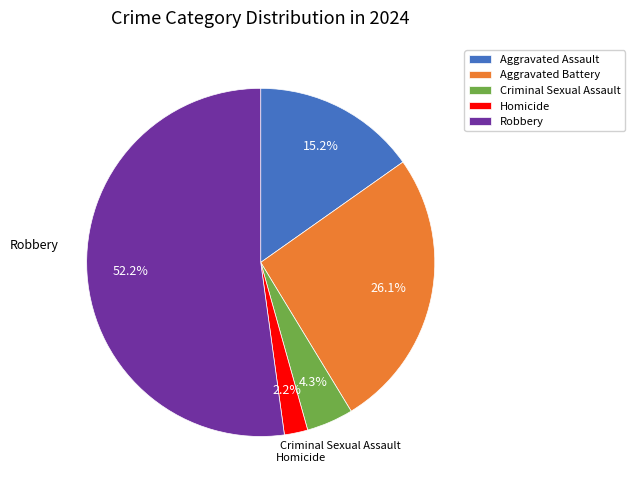

True or false: Aggravated Assault accounts for 15% of the total.

True